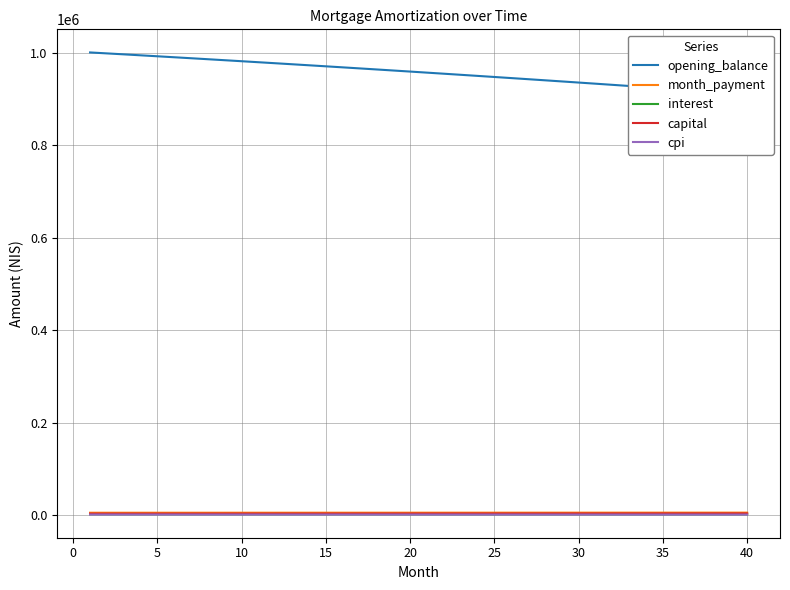

At which label does month_payment first exceed 5315?

20